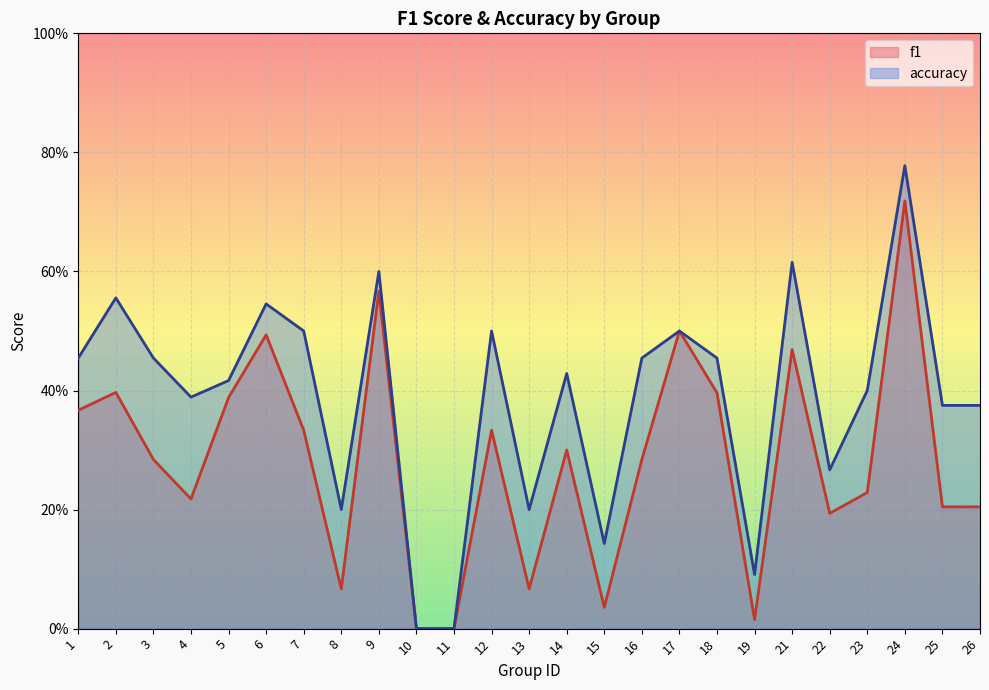

Is the value of f1 at 13 greater than the value of accuracy at 15?

No